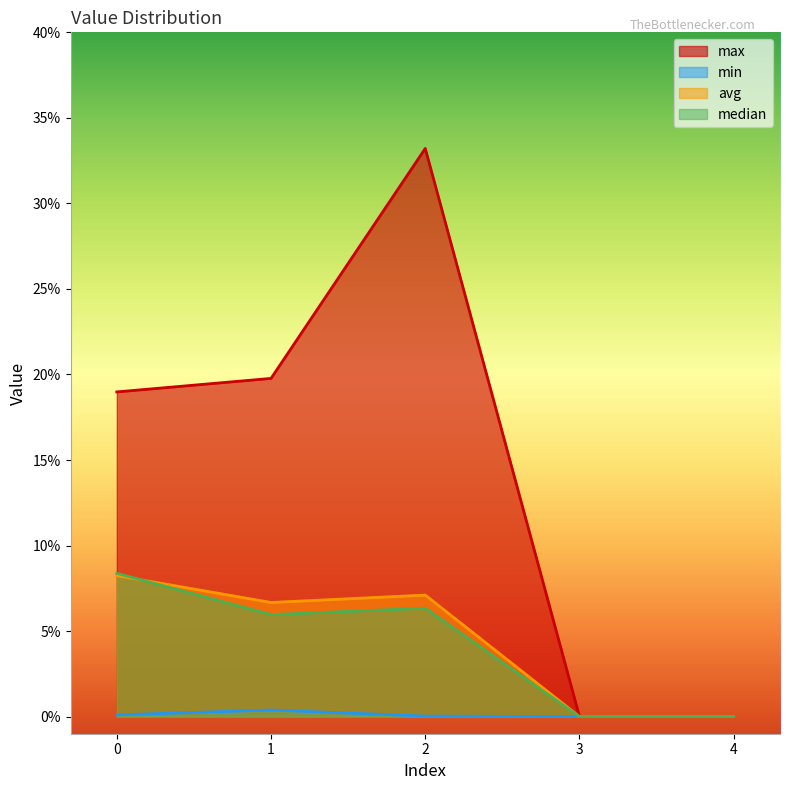

What is the difference between the maximum and minimum values in the avg series?

0.1